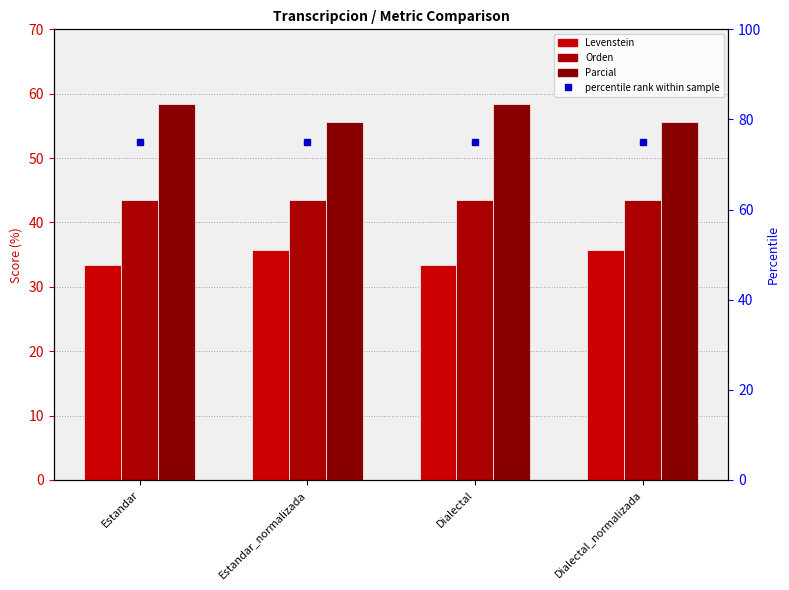

Rank the series by their maximum value, from highest to lowest.

Parcial, Orden, Levenstein